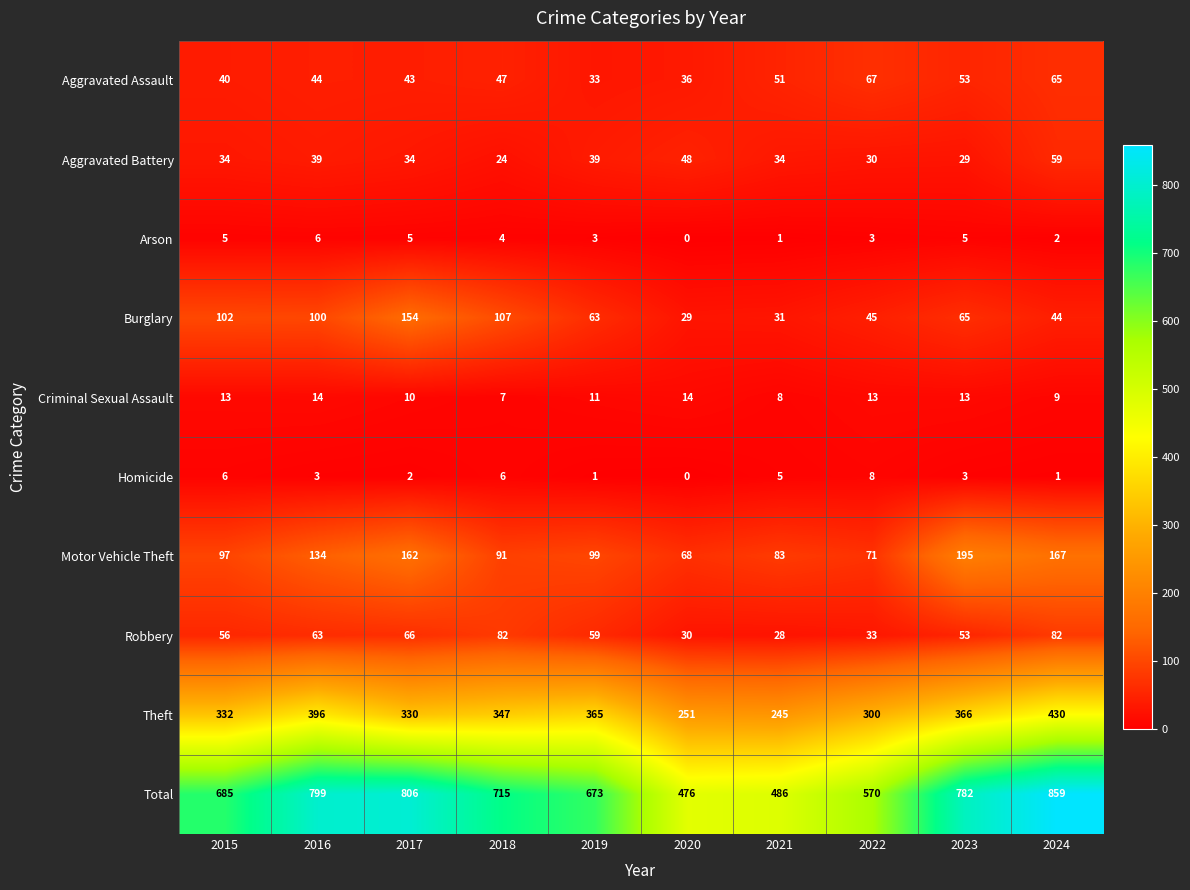

List the labels in order of Motor Vehicle Theft value, largest first.

2023, 2024, 2017, 2016, 2019, 2015, 2018, 2021, 2022, 2020